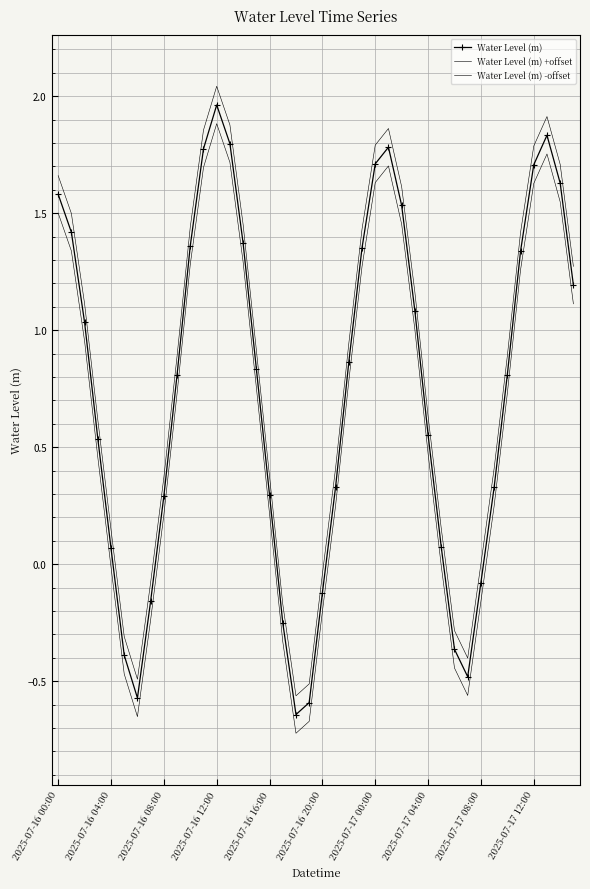

What is the difference between the second highest and second lowest values in the Water Level (m) series?

2.4